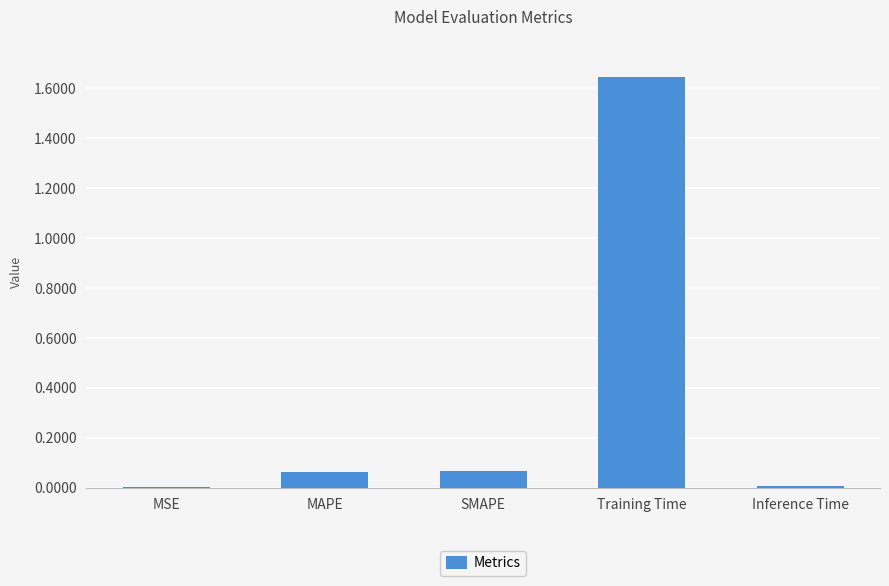

The chart shows a value of 0.0 at MSE. True or false?

True